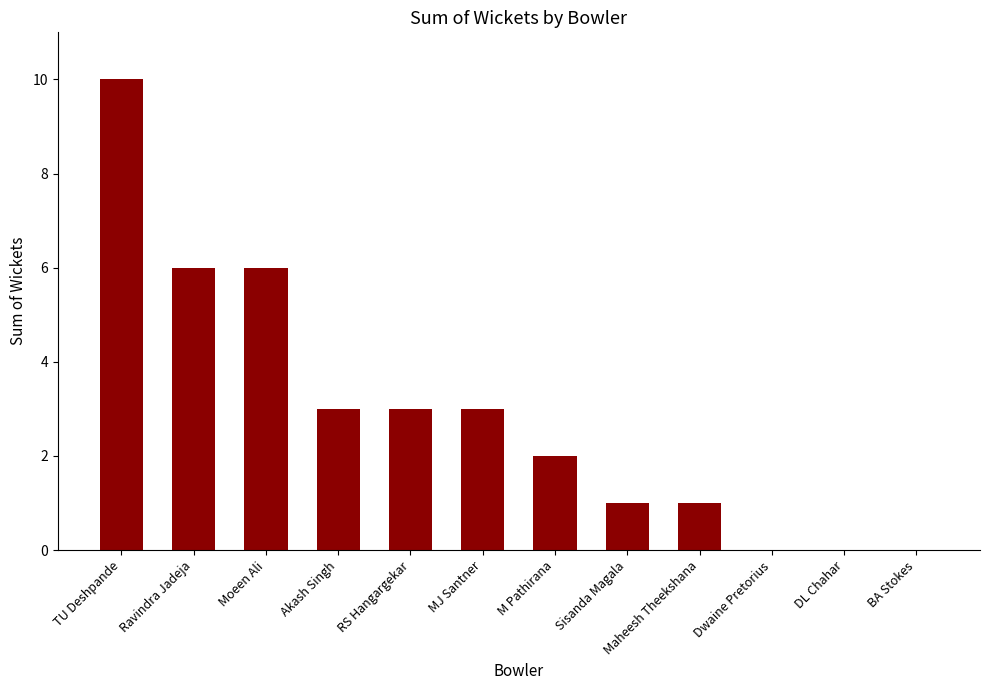

Reading right to left, what are all the values shown in this chart?

BA Stokes=0	DL Chahar=0	Dwaine Pretorius=0	Maheesh Theekshana=1	Sisanda Magala=1	M Pathirana=2	MJ Santner=3	RS Hangargekar=3	Akash Singh=3	Moeen Ali=6	Ravindra Jadeja=6	TU Deshpande=10